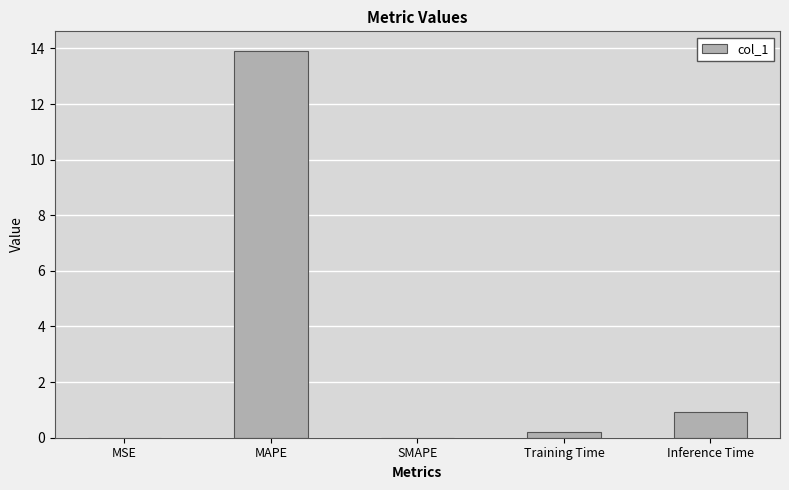

Is it true that the value at Inference Time is 0.9?

True